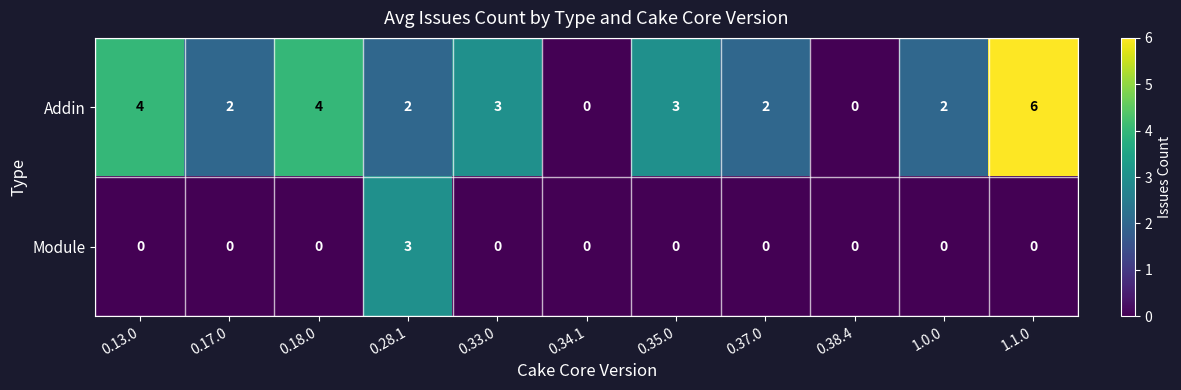

Which series changed the most between 0.35.0 and 0.37.0?

Addin